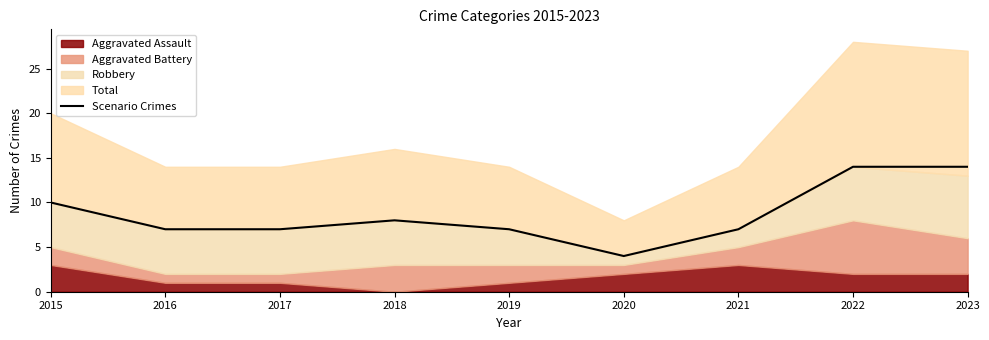

What is the sum of all values?

78